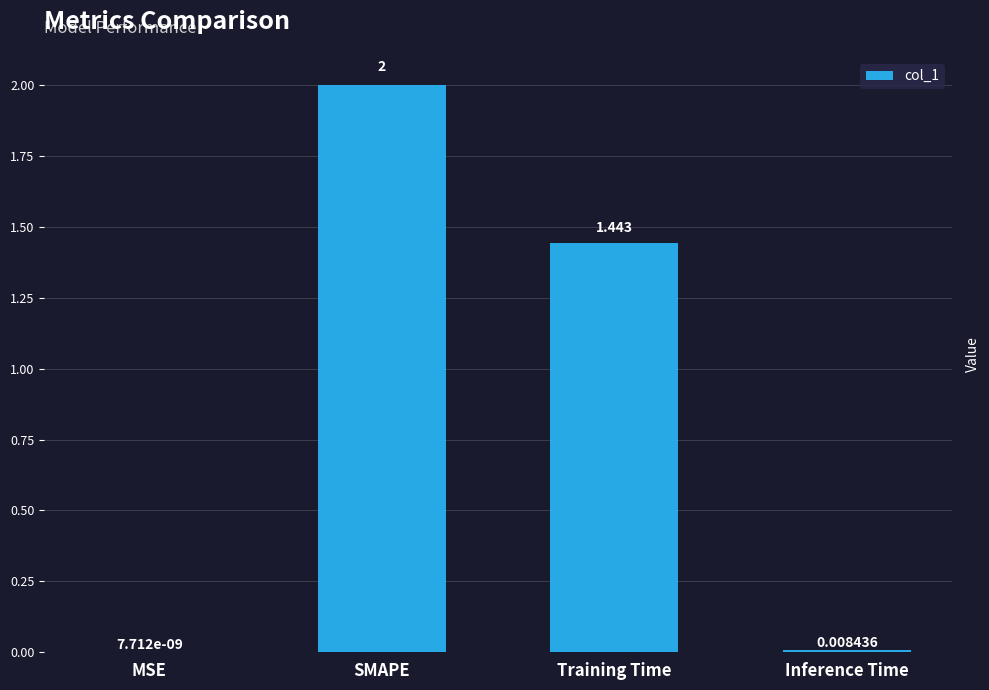

Which label corresponds to the largest value in the chart?

SMAPE